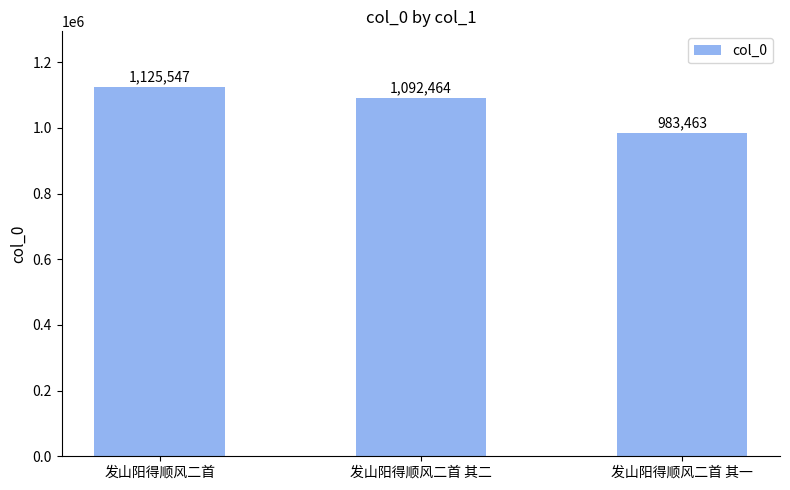

What is the value of the 2nd bar from the left?

1092464